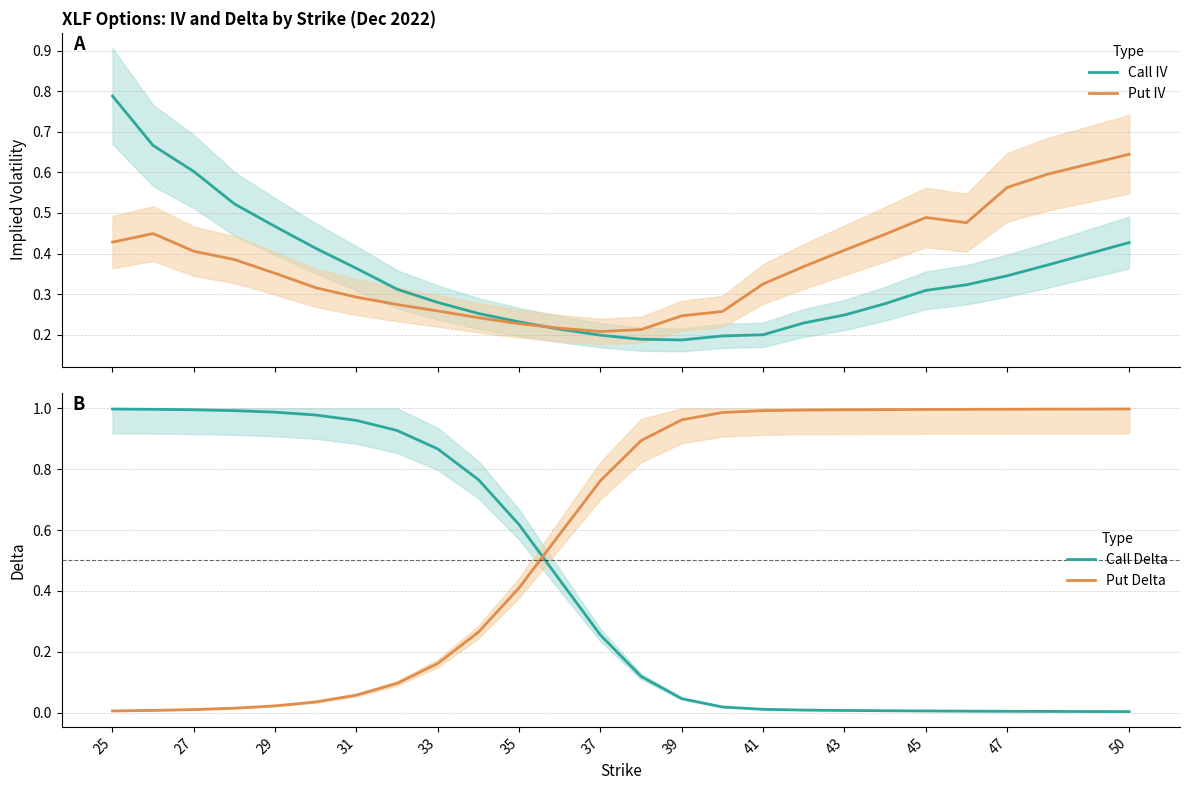

How many intersections are there between Put Delta and Call Delta?

1